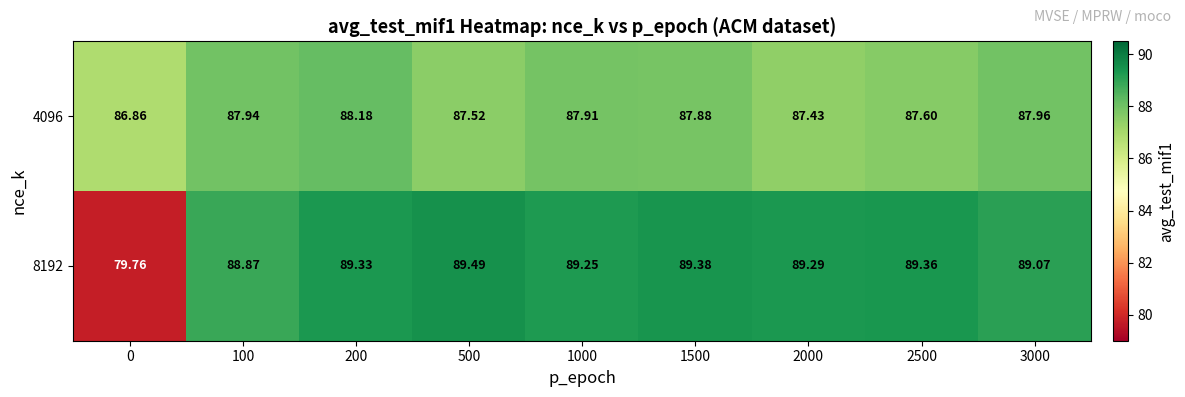

Is the value of 4096 at 200 greater than the value of 8192 at 1500?

No